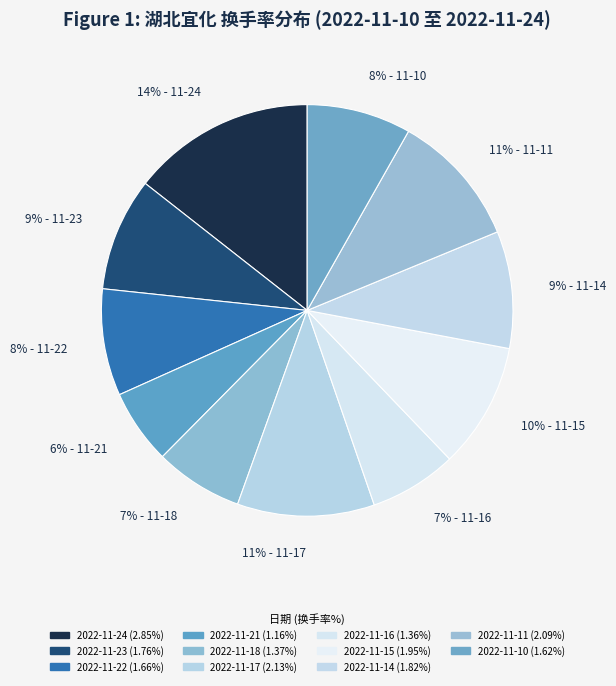

Which category has the smallest portion of the pie?

2022-11-21